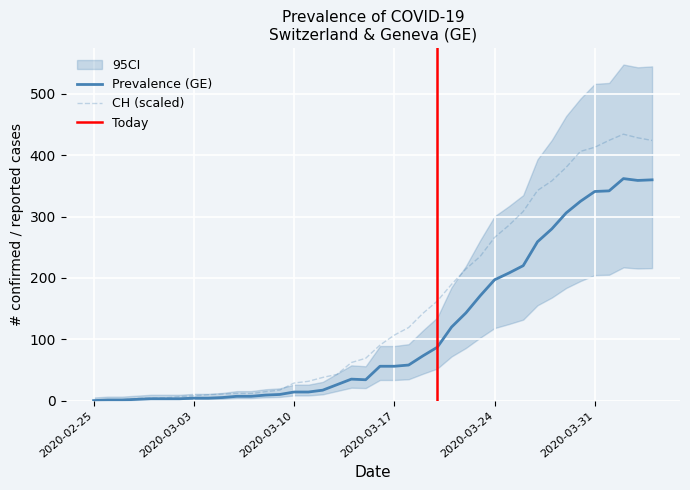

Which series has the largest range (max minus min)?

CH